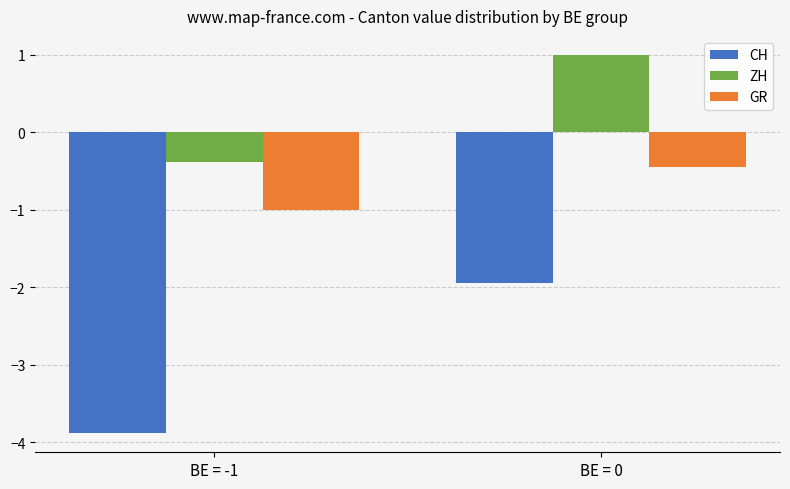

At which category does the chart reach its peak across all series?

BE = 0